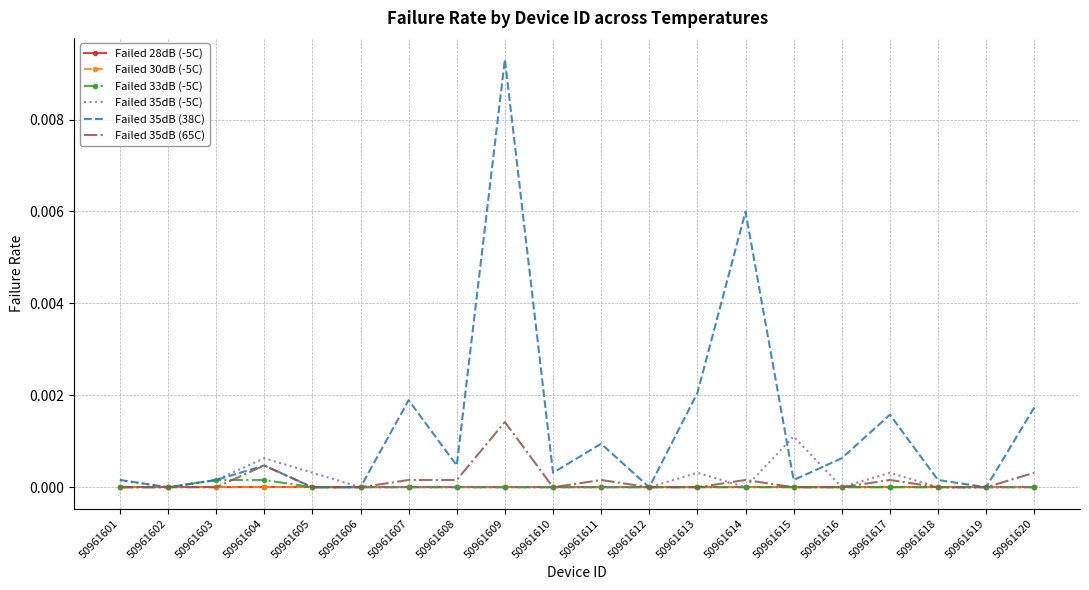

At how many categories does at least one series exceed 0?

16